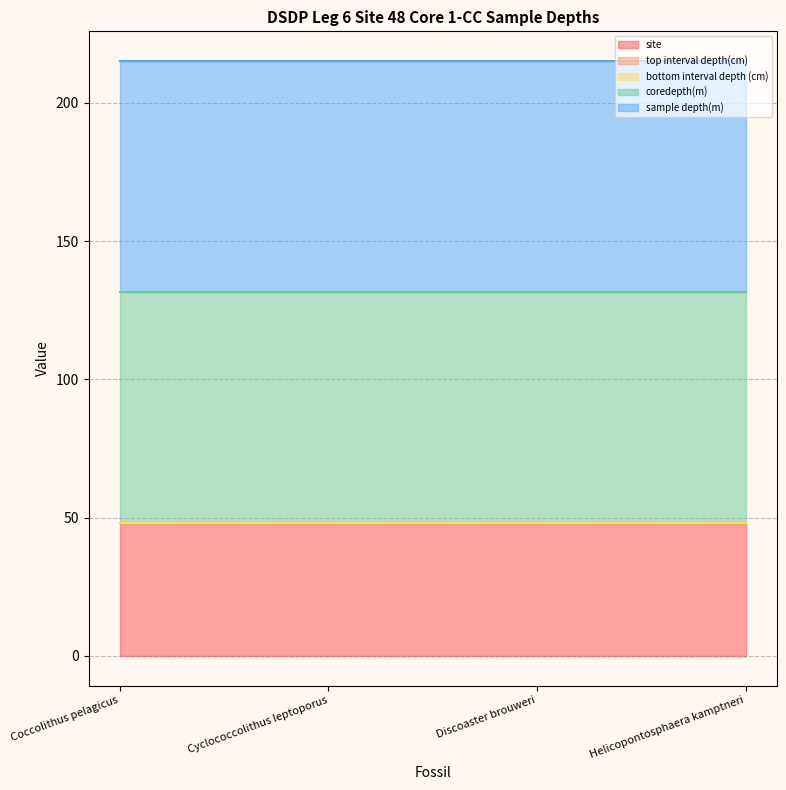

True or false: site has more than 2 points higher than both neighbors.

False